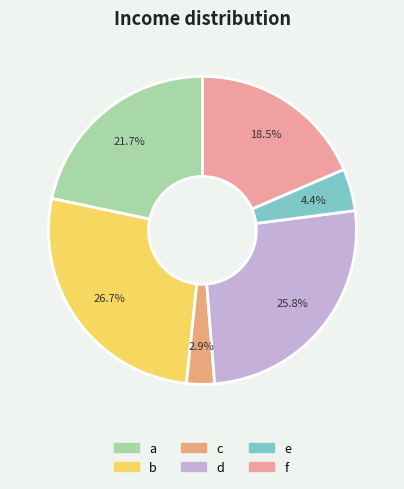

True or false: c accounts for 1% of the total.

False